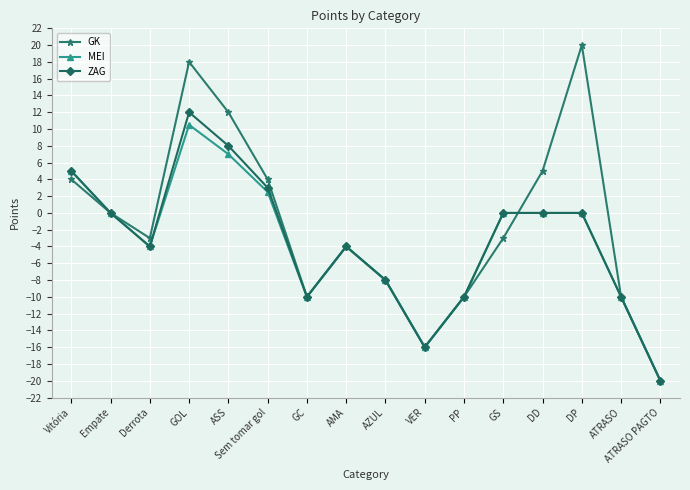

Between GOL and ASS, which series saw the biggest shift?

GK